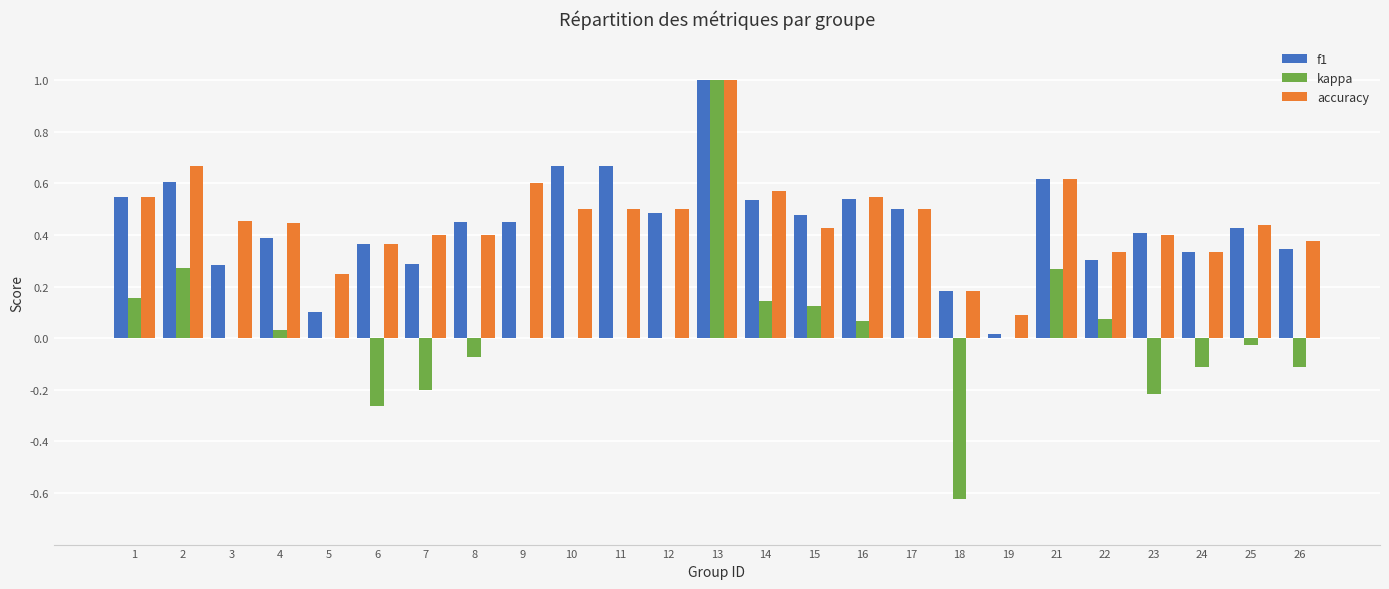

The accuracy series shows 0.3 at 10. True or false?

False